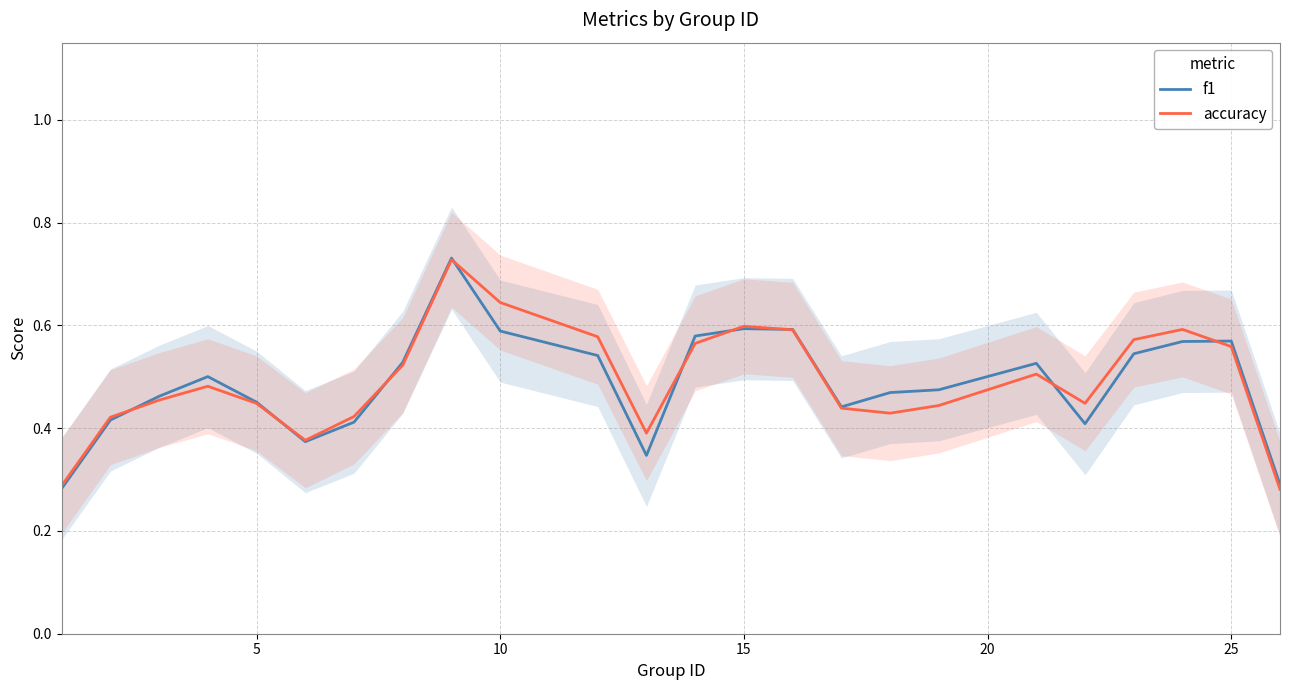

Rank the series by their maximum value, from highest to lowest.

f1, accuracy